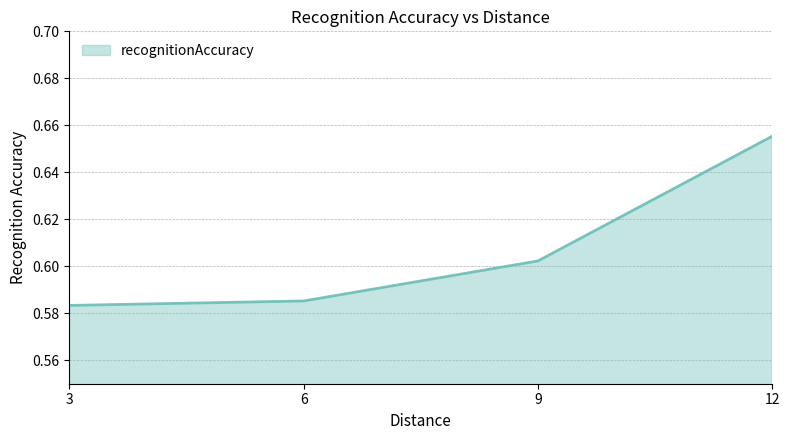

What is the sum of the values at 12 and 9?

1.3